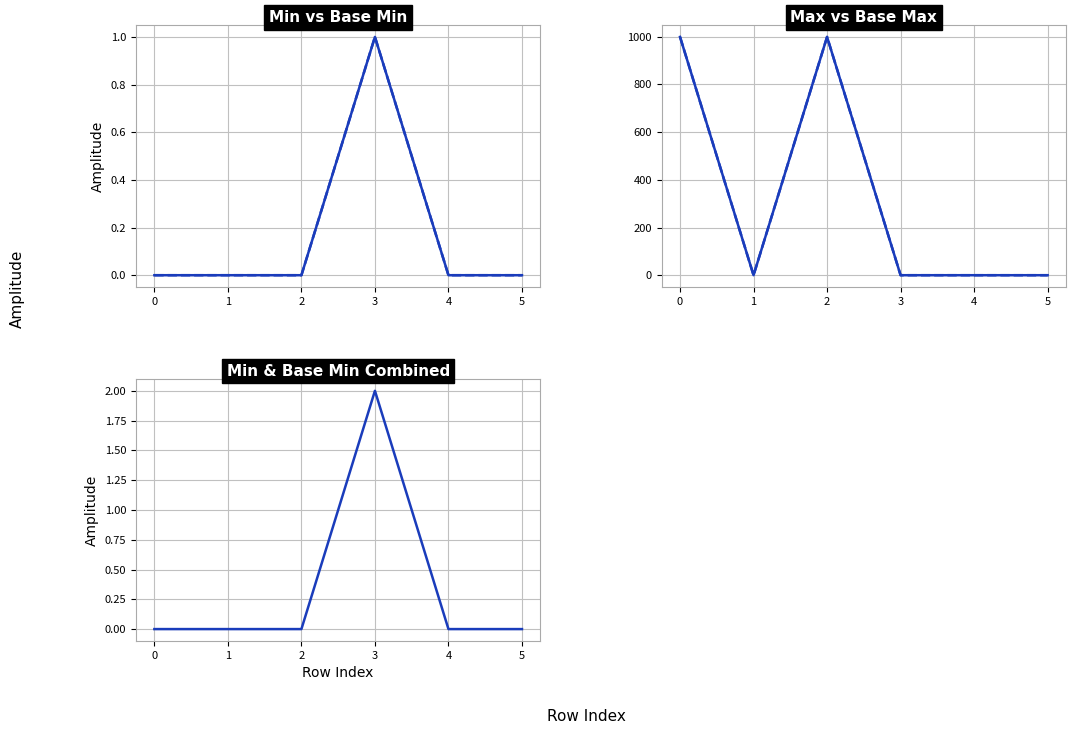

Count the Min values in the range 0 to 1.

6